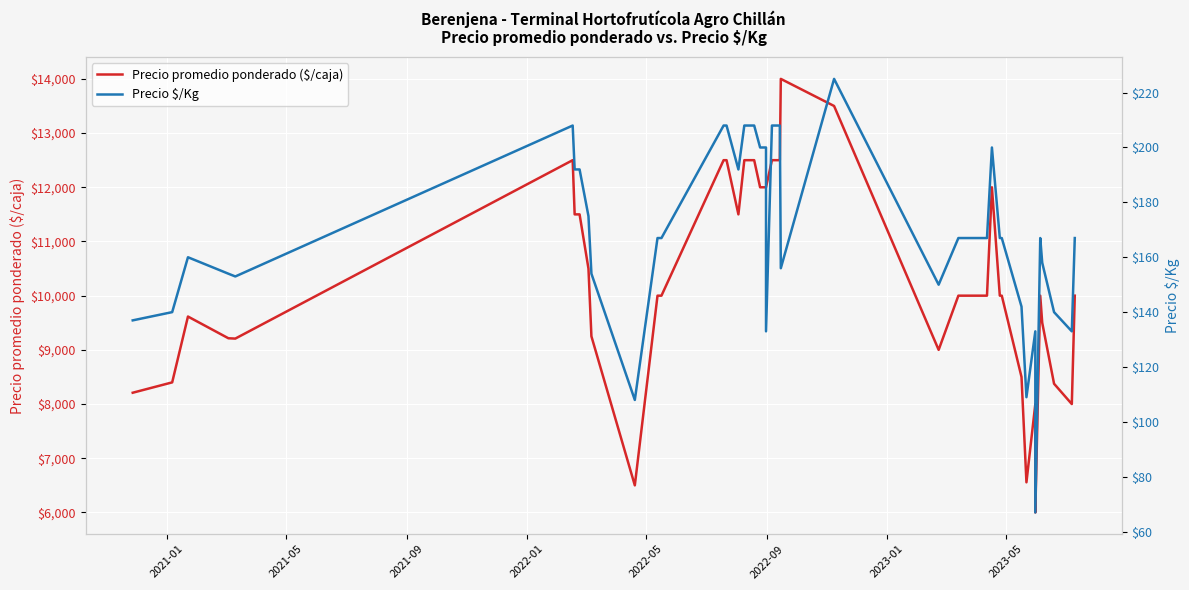

Does the chart display data point markers on the line(s)?

No